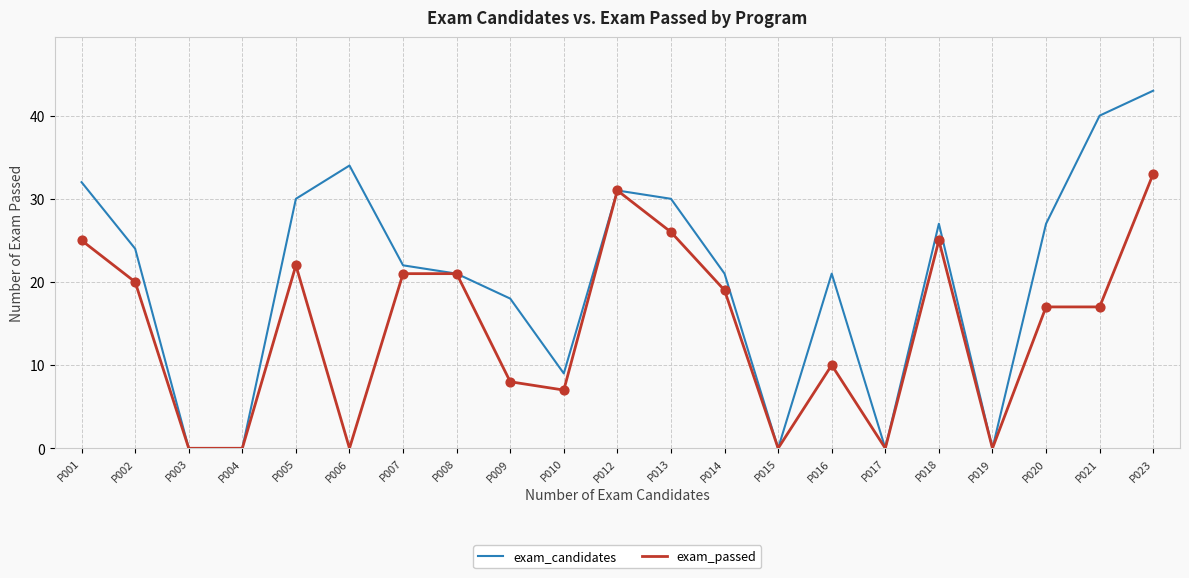

Which series has the largest range (max minus min)?

exam_candidates